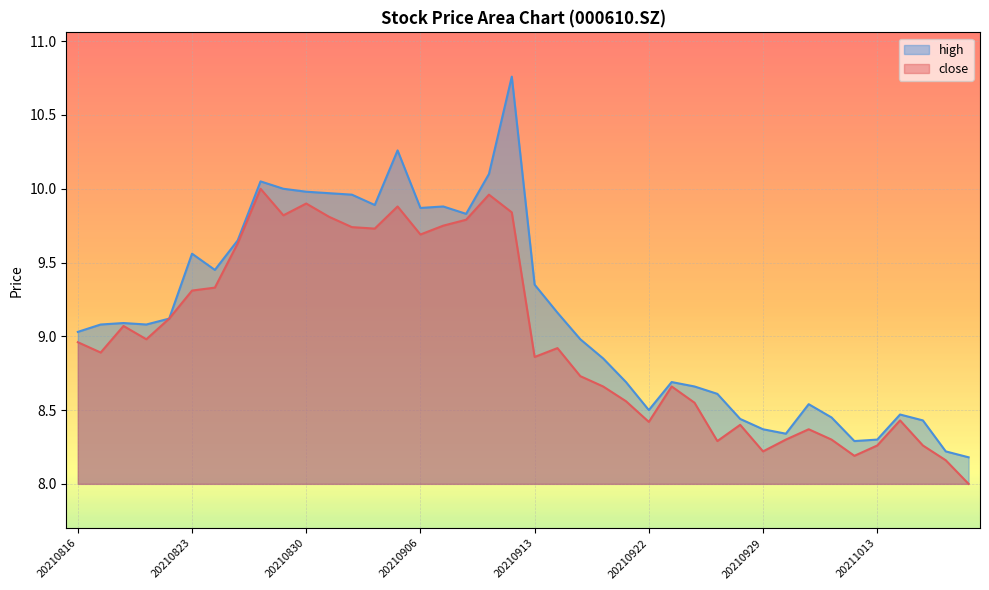

How many data points in high are less than 9?

18